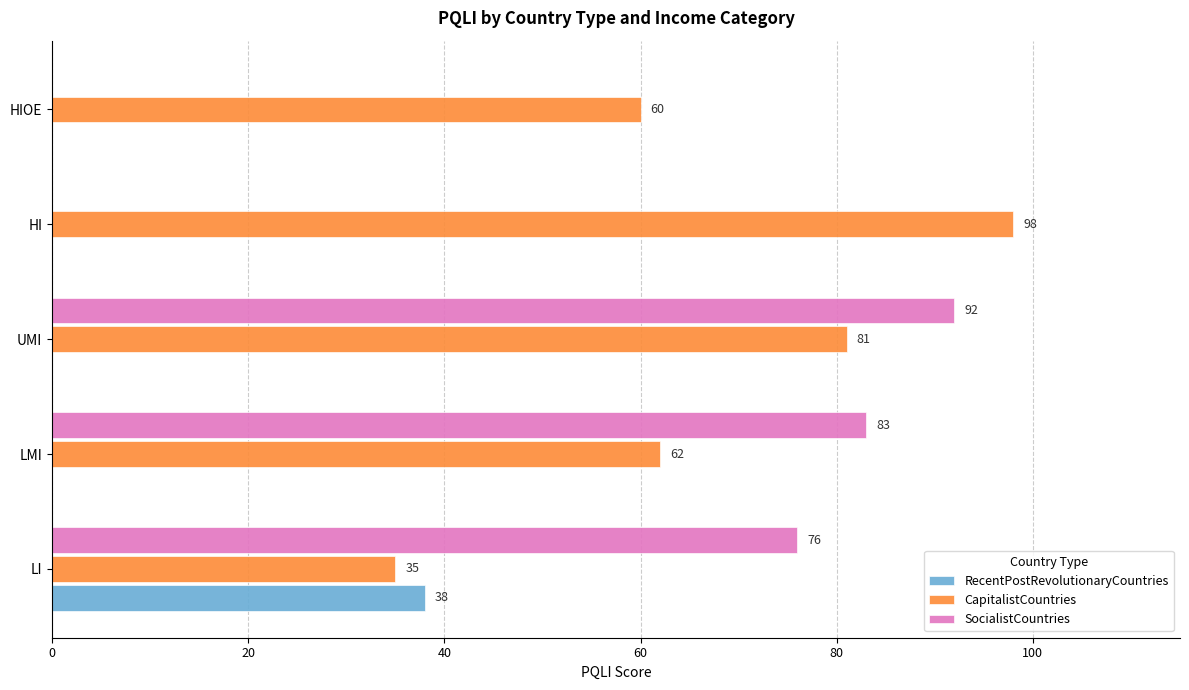

True or false: CapitalistCountries has a value of 20 at HI.

False